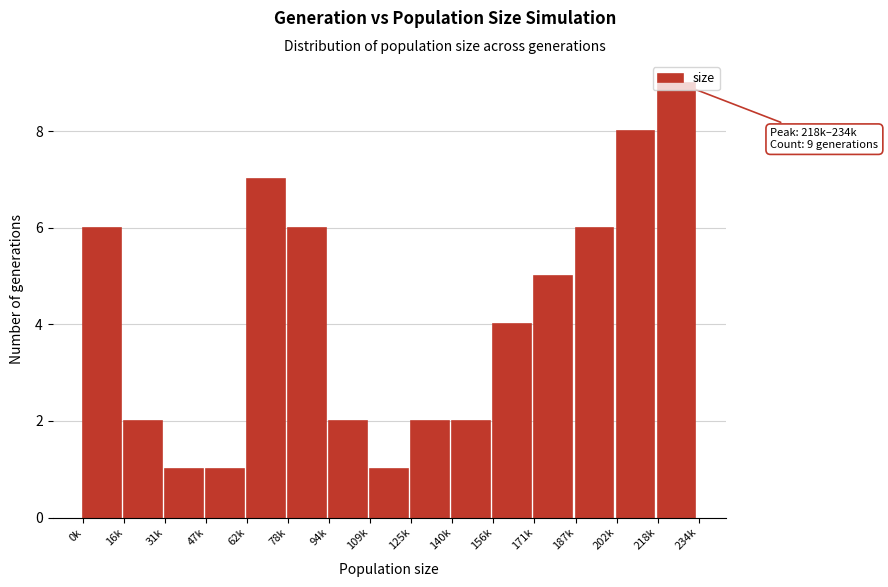

What is the maximum value shown in the chart?

9